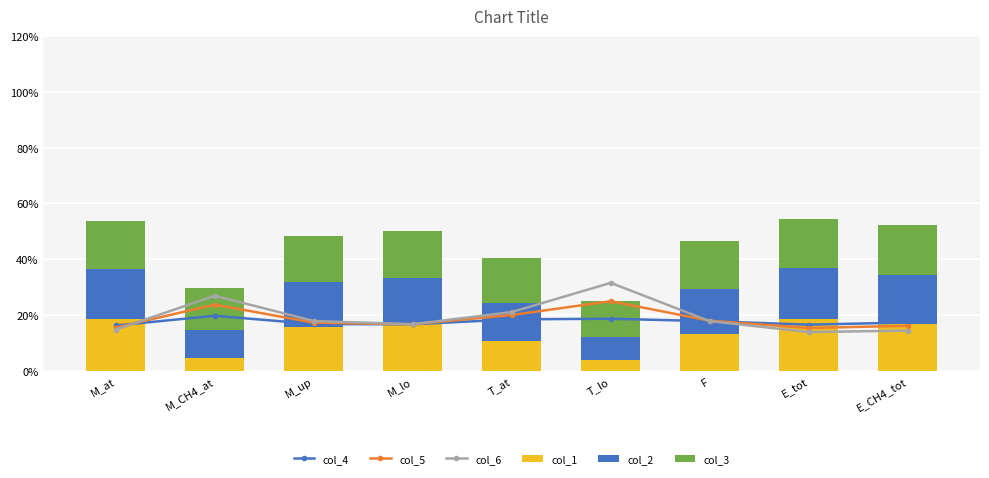

The value of col_3 at M_lo is 6.0. True or false?

False